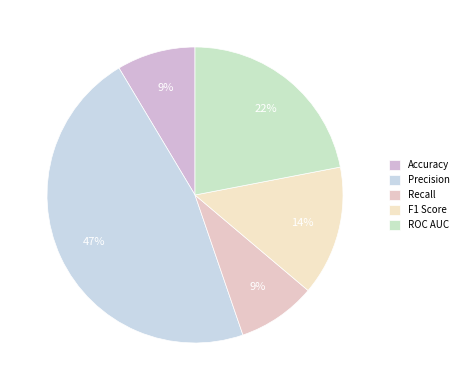

What percentage do F1 Score and Accuracy together represent?

22.8%